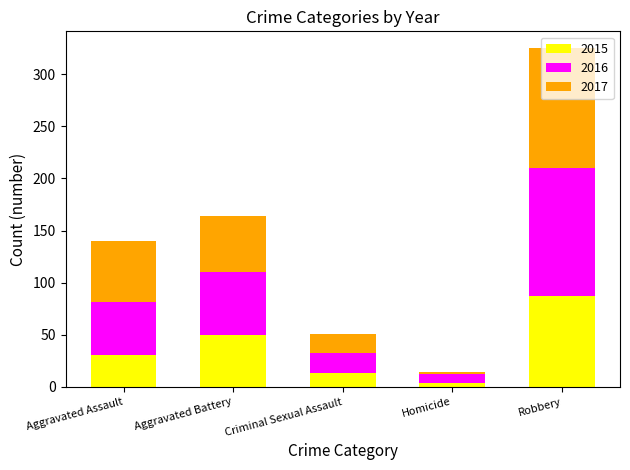

At which category is the sum across all series the highest?

Robbery